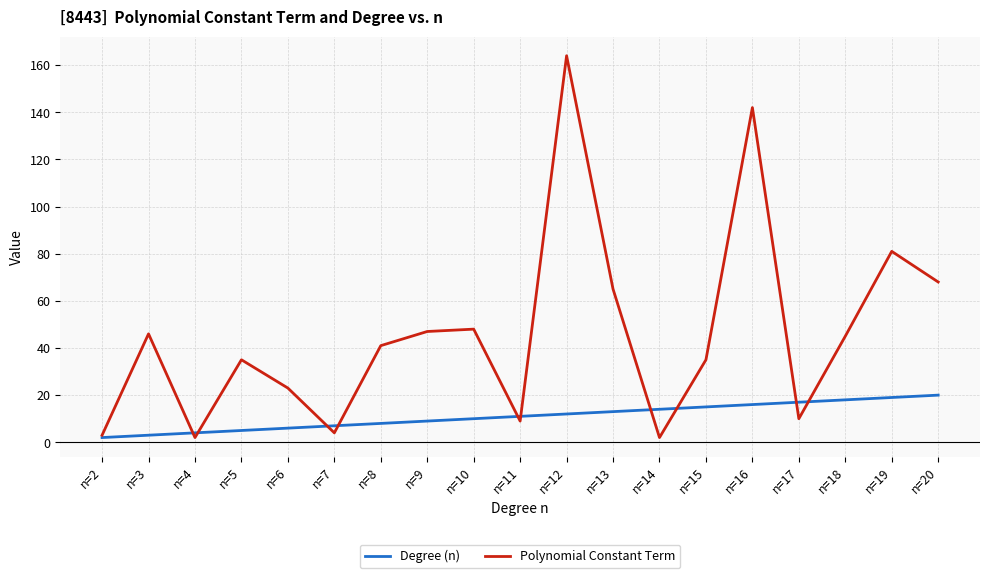

Rank the series by their average value, from lowest to highest.

Degree (n), Polynomial Constant Term